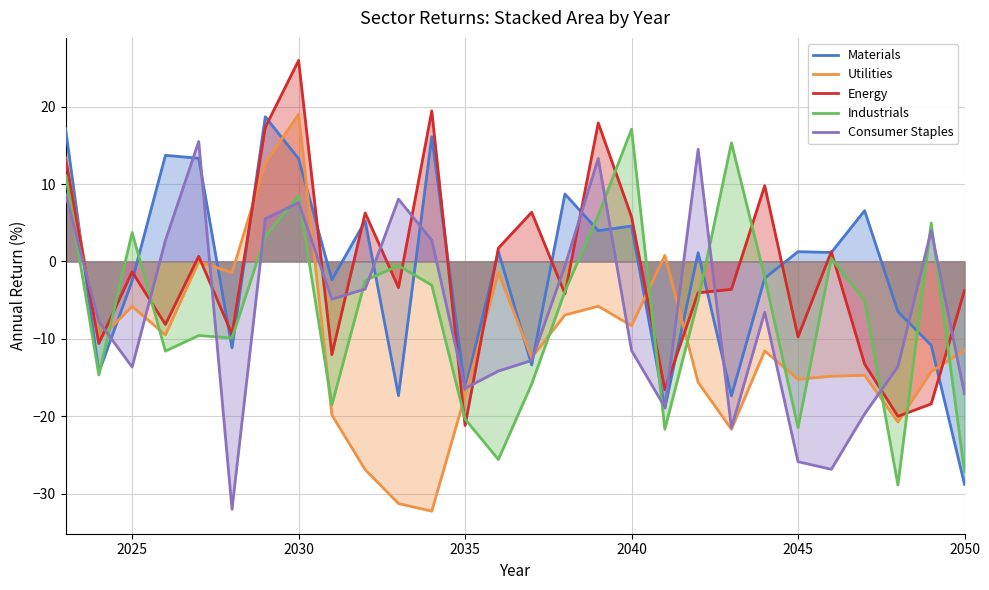

What is the approximate value of Utilities at 2040?

-8.3